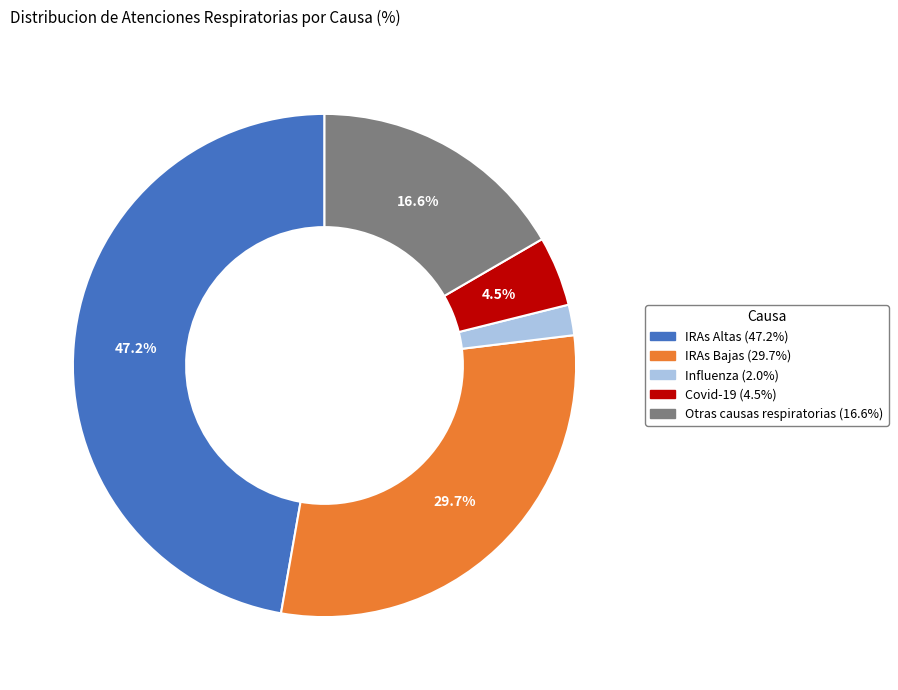

To the nearest percent, what percentage of the pie is Influenza?

2%